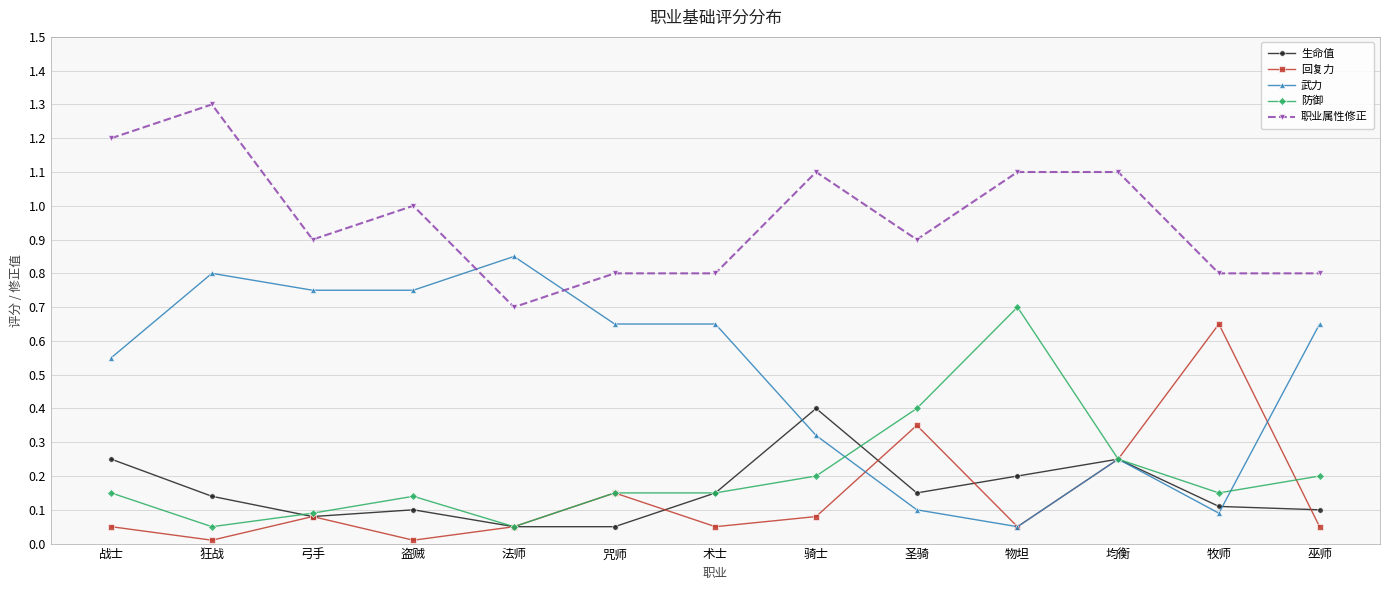

Which series has the widest spread of values?

武力